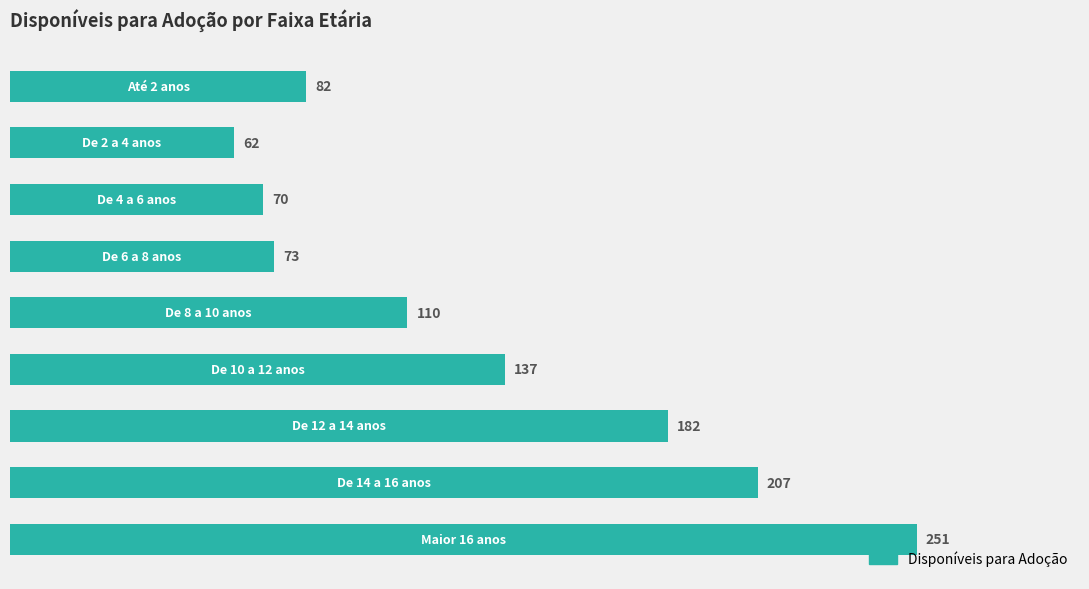

Reading top to bottom, what are all the values shown in this chart?

82	62	70	73	110	137	182	207	251